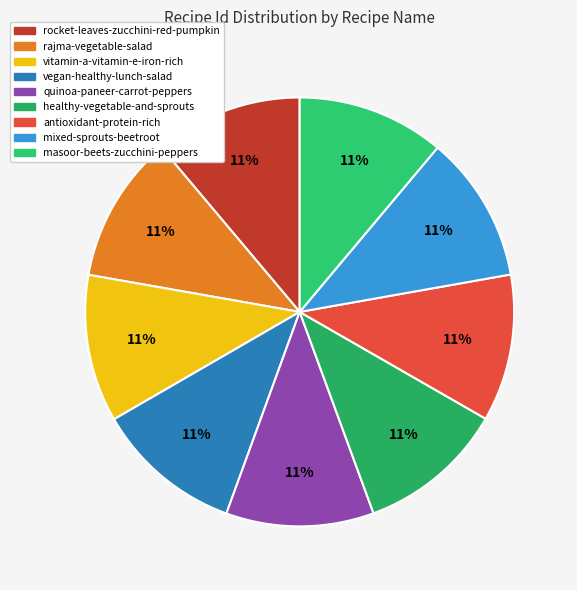

Count the number of slices in the pie.

9